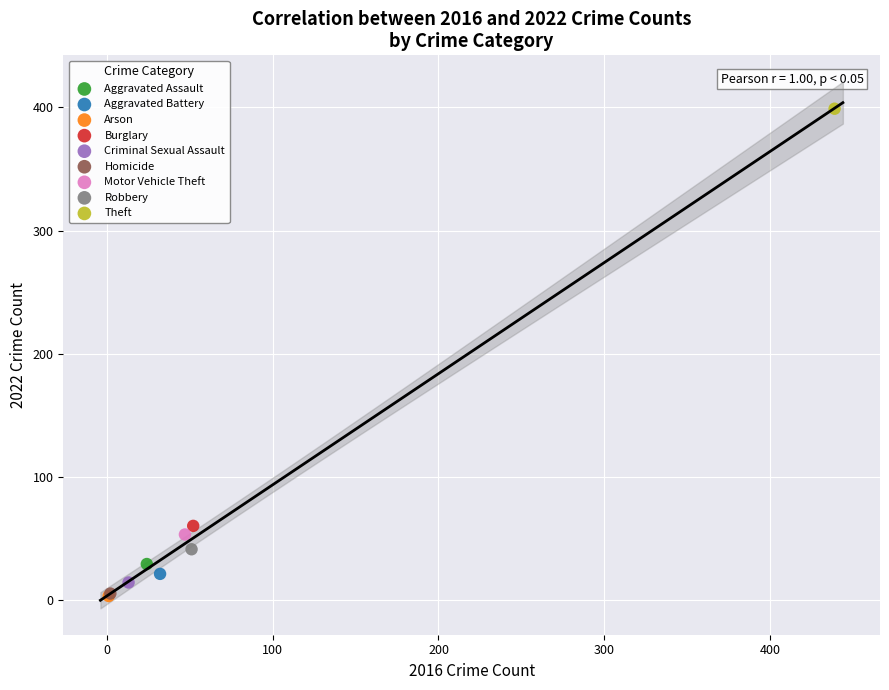

Which series contains the highest Y value?

Theft